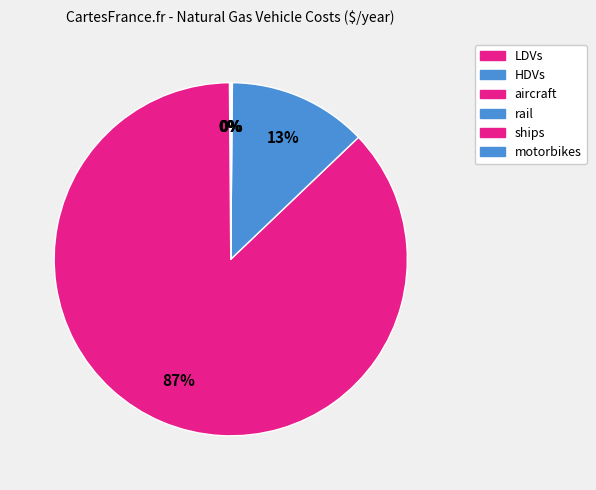

Does aircraft account for over 50% of the chart?

Yes